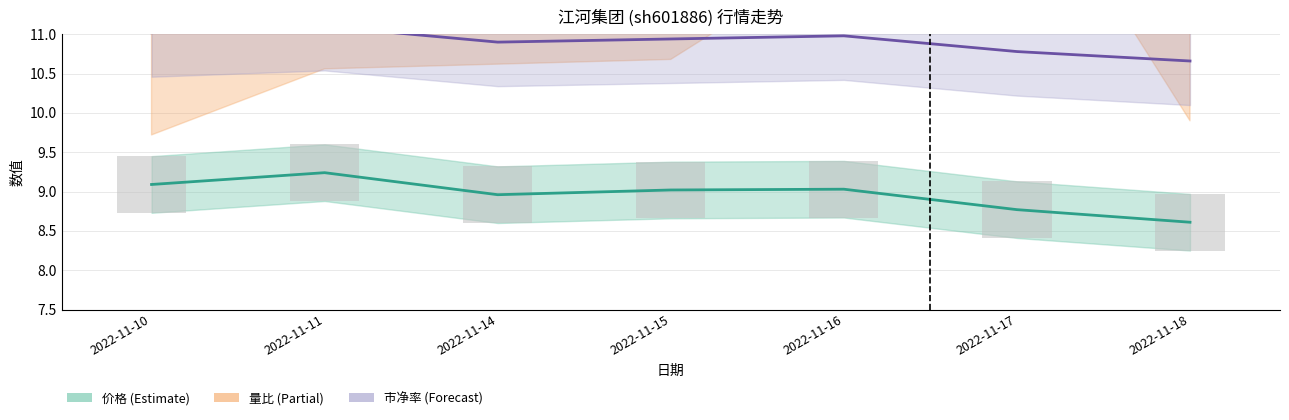

Reading left to right, extract all data points from this chart.

价格 (Estimate): 2022-11-10=9.1	2022-11-11=9.2	2022-11-14=9.0	2022-11-15=9.0	2022-11-16=9.0	2022-11-17=8.8	2022-11-18=8.6
量比 (Partial): 2022-11-10=11.8	2022-11-11=12.6	2022-11-14=12.7	2022-11-15=12.7	2022-11-16=14.1	2022-11-17=15.4	2022-11-18=11.9
市净率 (Forecast): 2022-11-10=11.0	2022-11-11=11.1	2022-11-14=10.9	2022-11-15=10.9	2022-11-16=11.0	2022-11-17=10.8	2022-11-18=10.7